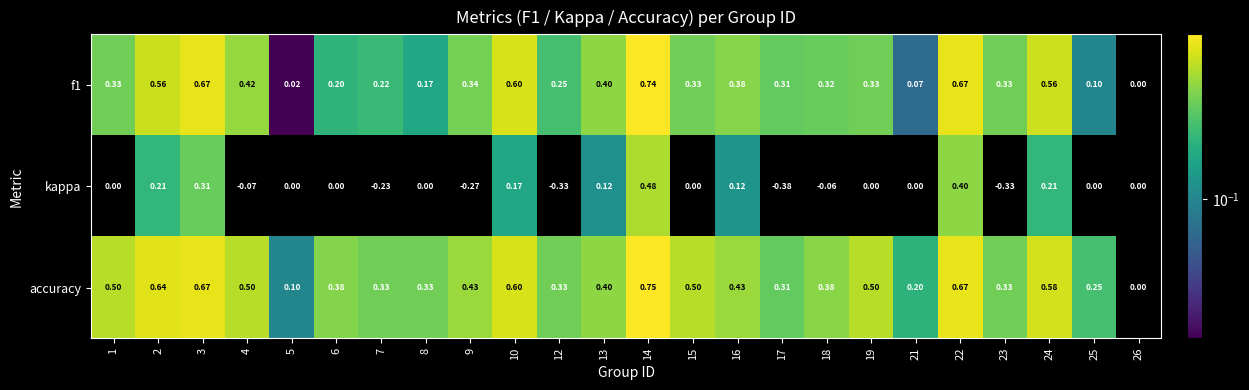

Is the value of accuracy at 9 greater than the value of f1 at 19?

Yes